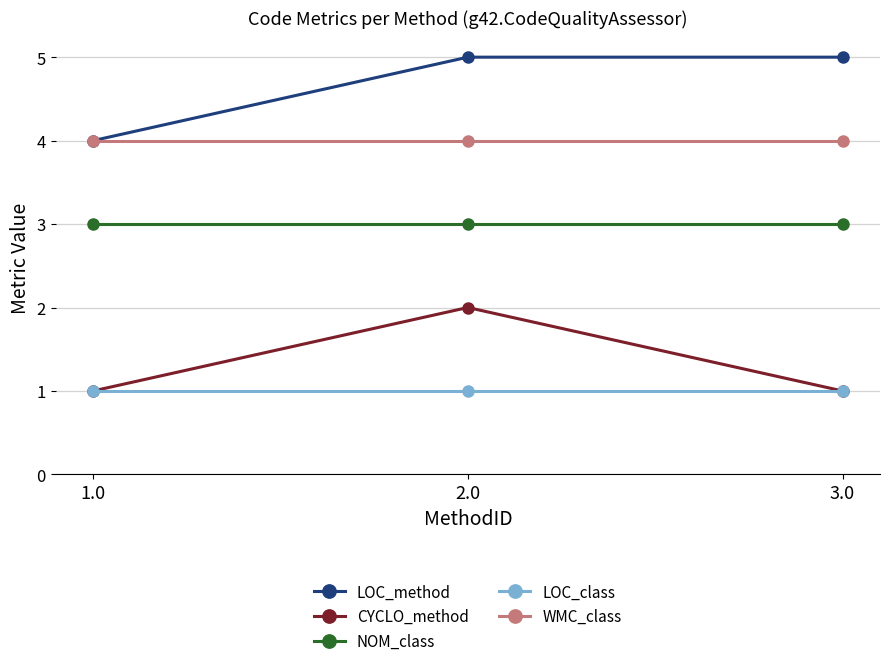

True or false: WMC_class has a value of 7 at 2.0.

False